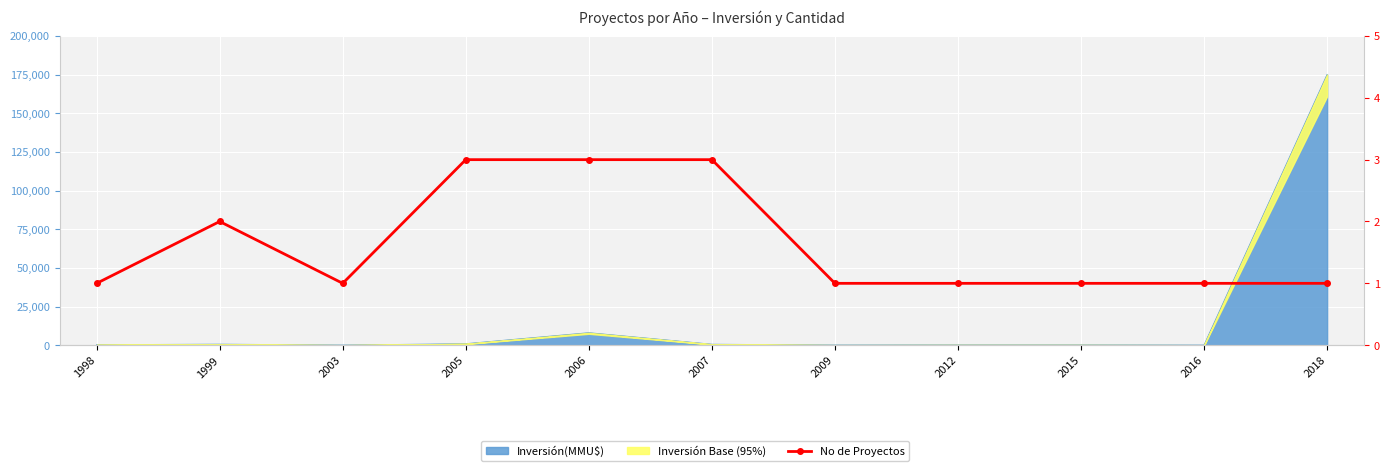

Rank the categories by value from highest to lowest.

2005, 2006, 2007, 1999, 1998, 2003, 2009, 2012, 2015, 2016, 2018